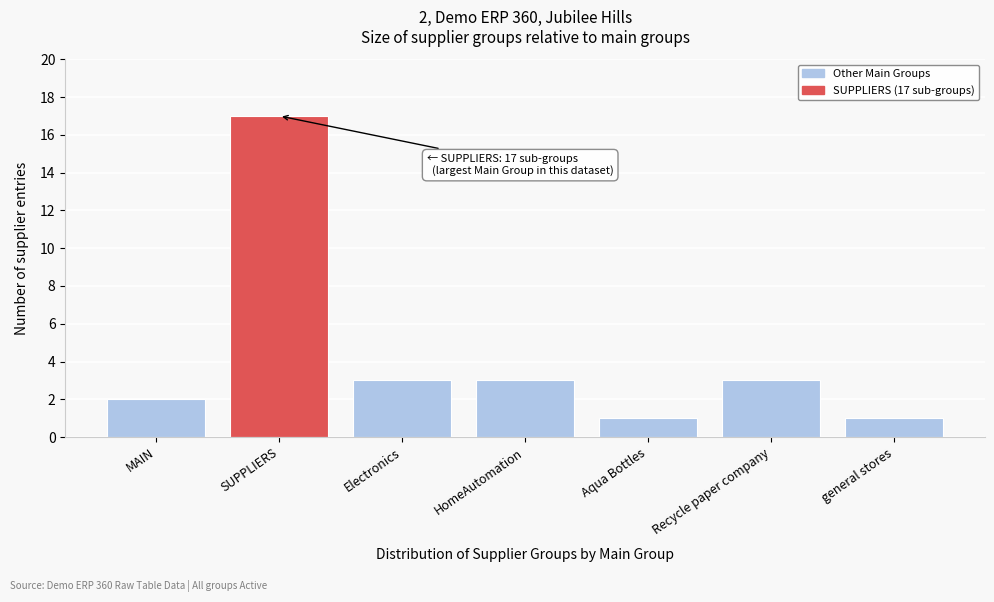

Reading left to right, extract all data points from this chart.

2	17	3	3	1	3	1